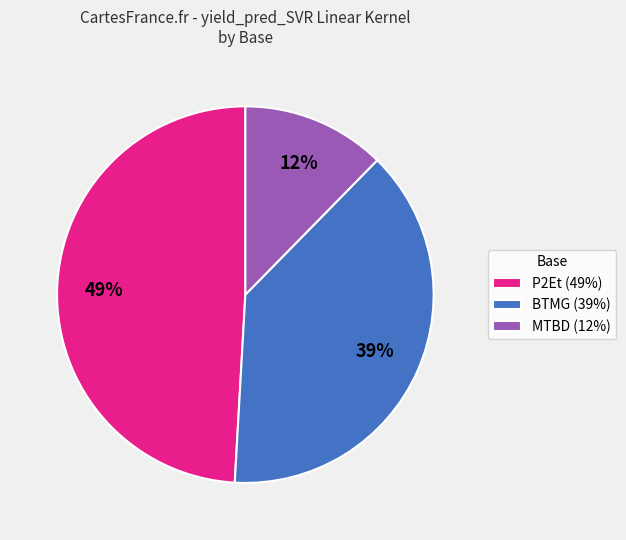

True or false: BTMG (39%) accounts for 30% of the total.

False